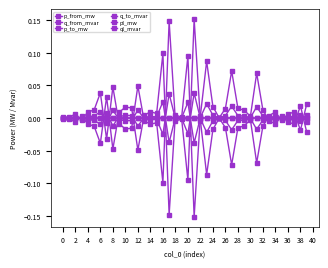

What is the smallest value displayed?

-0.2